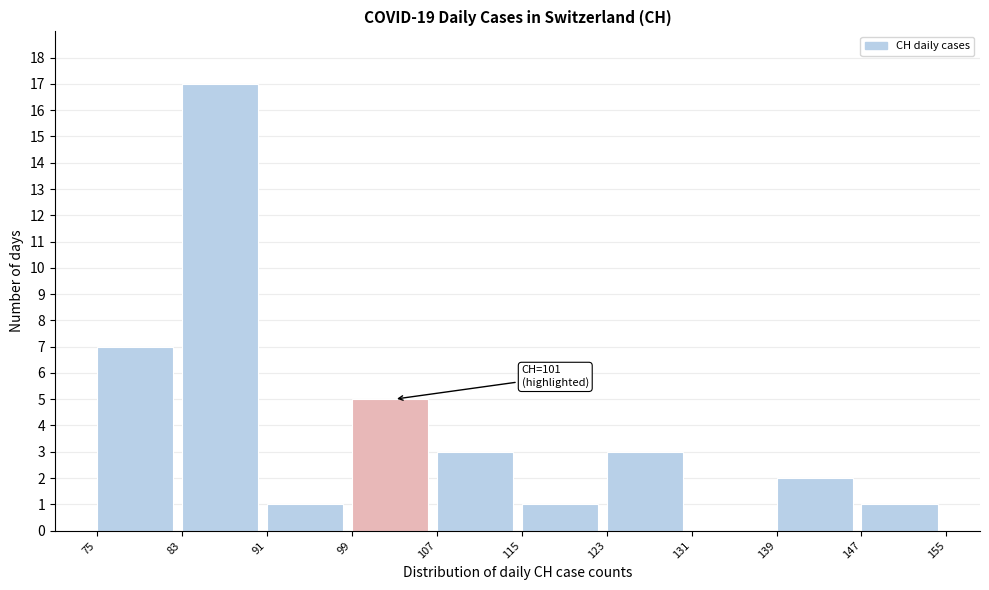

Which range on the x-axis has the tallest bar?

83 to 91